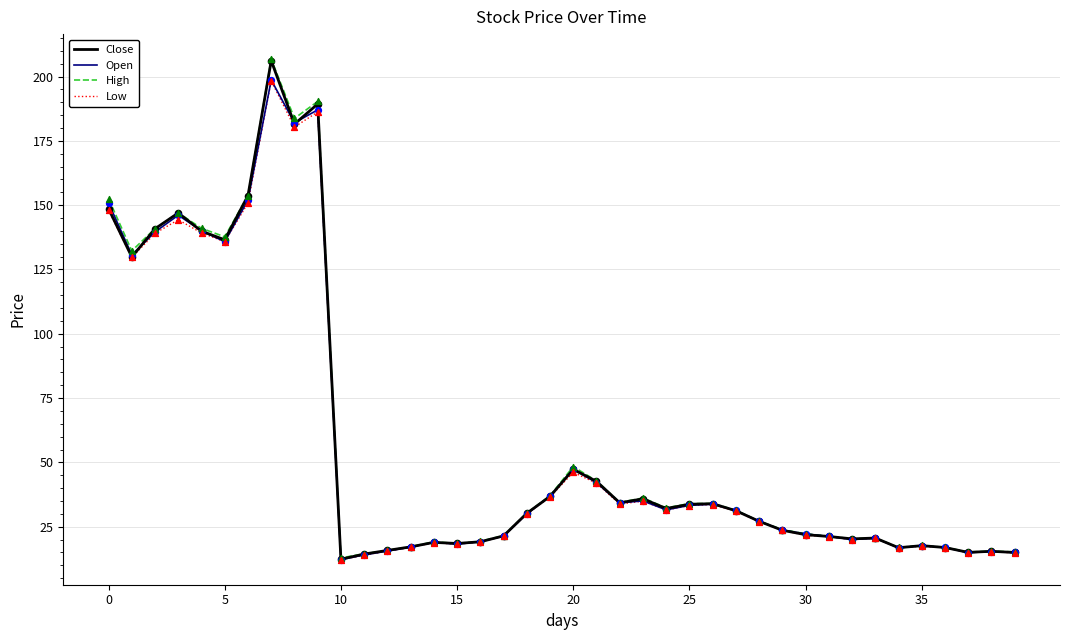

Which series has the widest spread of values?

High